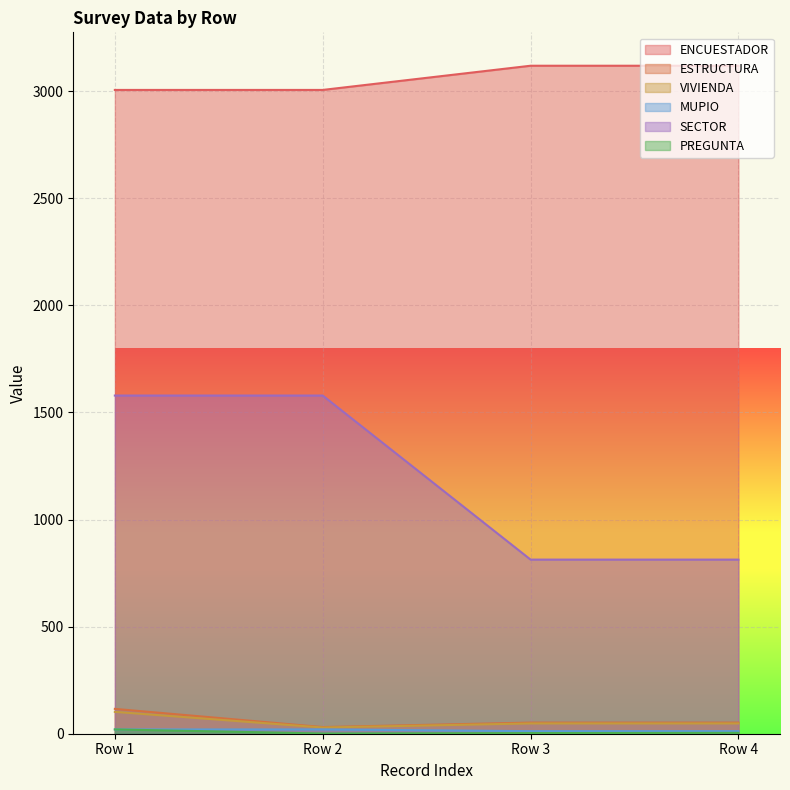

The ENCUESTADOR series shows 3119 at Row 3. True or false?

True